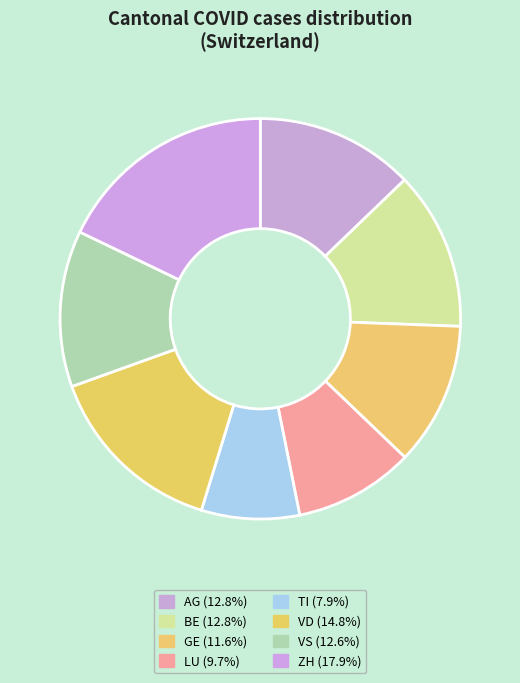

How many segments does this pie chart have?

8